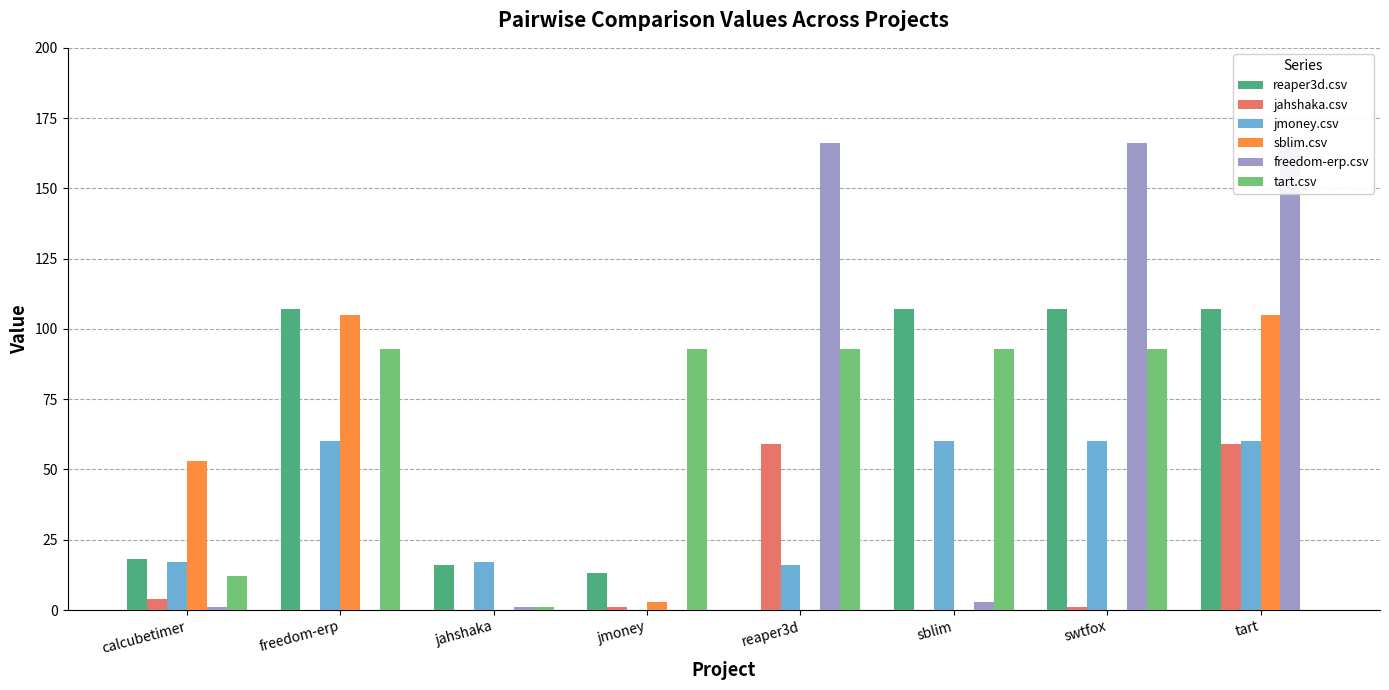

What is the spread (max minus min) of values at freedom-erp?

107